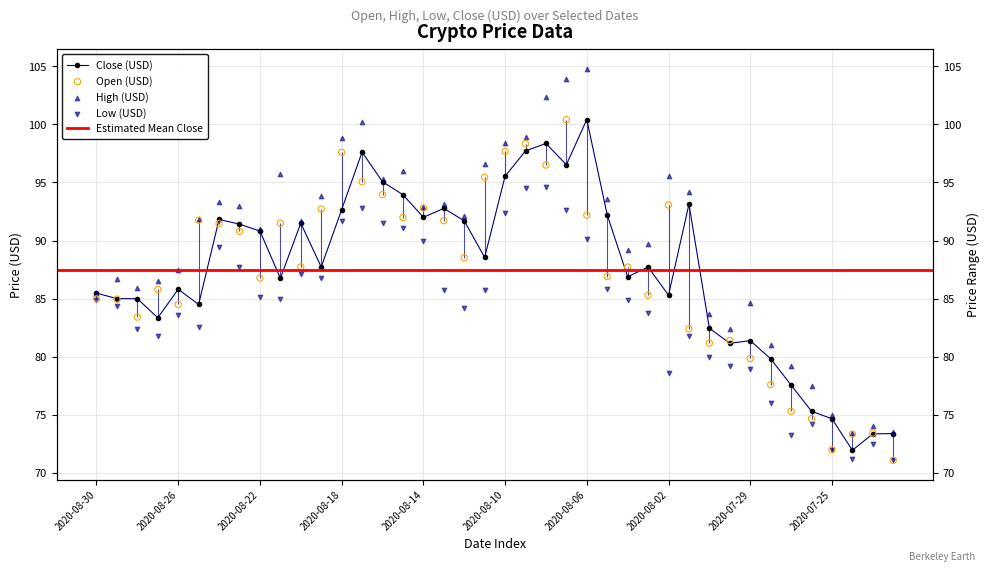

Which series has the largest total across all categories?

High (USD)